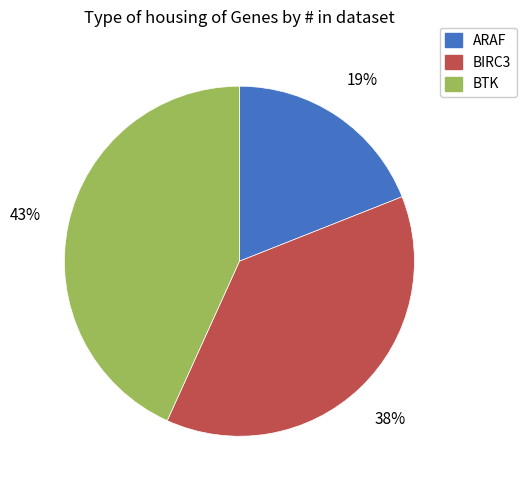

Does BIRC3 represent more than half of the total?

No